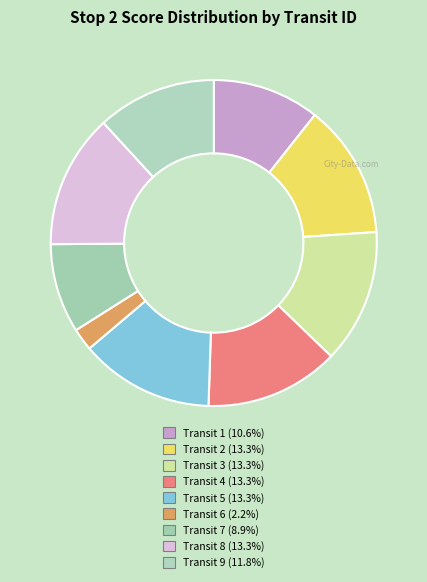

To the nearest percent, what is the average slice percentage?

11%